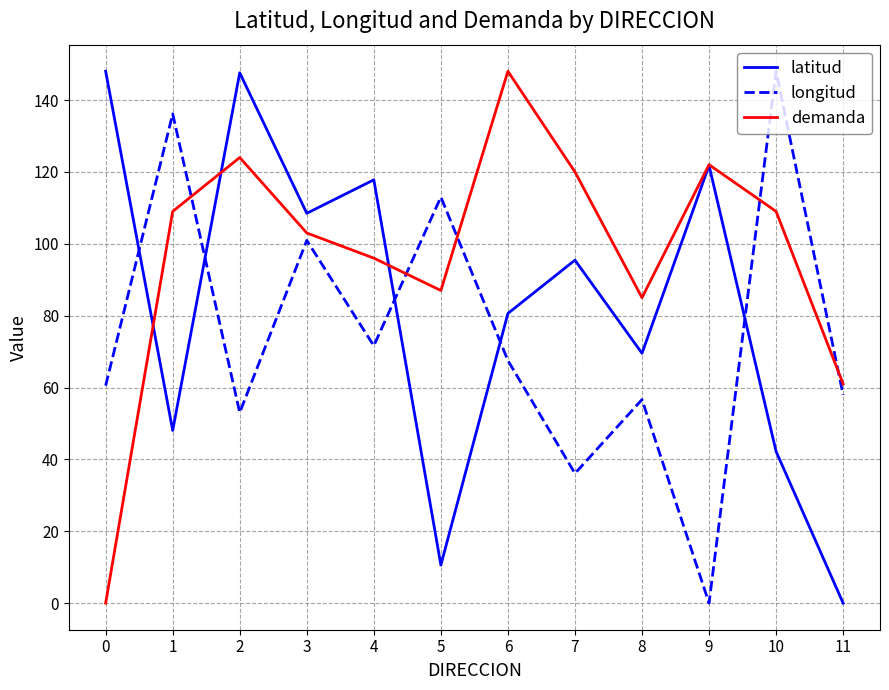

At 1, list the series in order from smallest to largest.

latitud, demanda, longitud